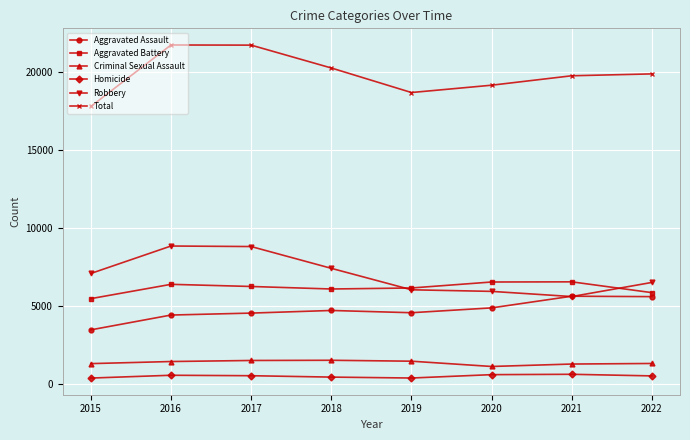

What is the sum of all Total values?

159051